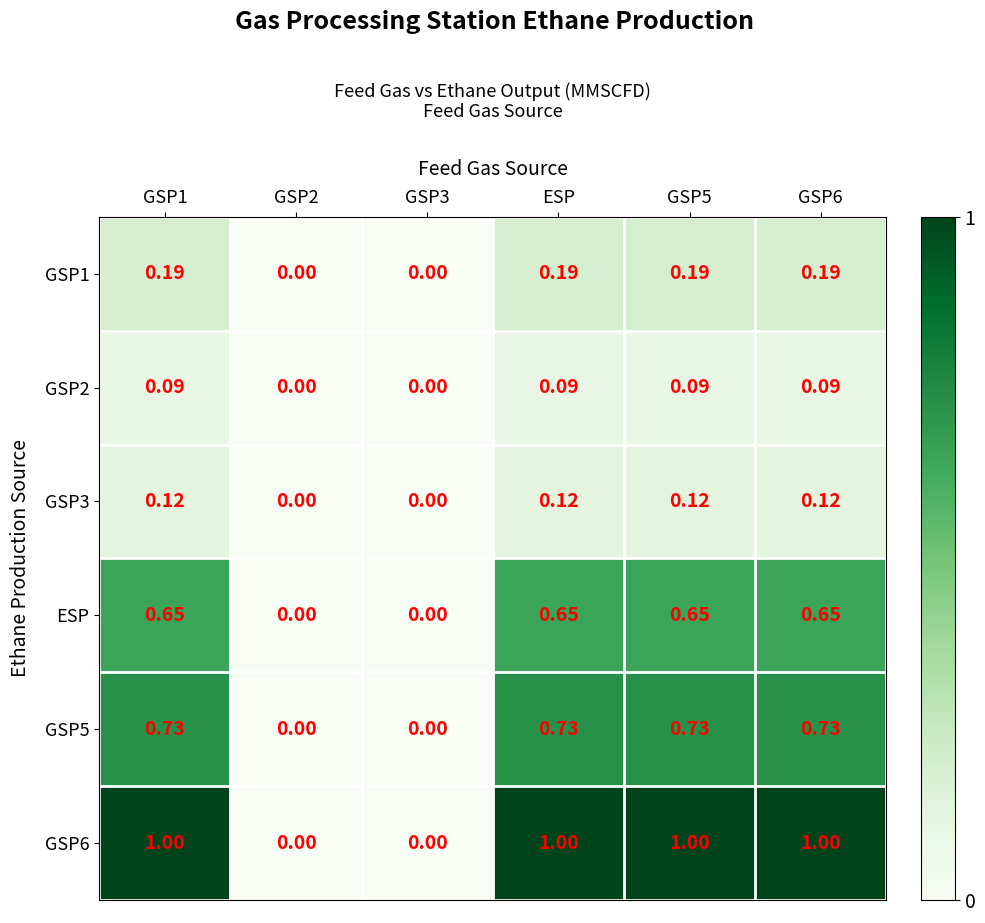

Is the value of GSP5 at GSP1 greater than the value of GSP6 at ESP?

No